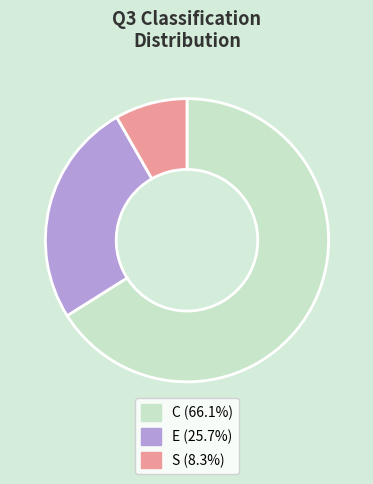

Which slice is the smallest?

S